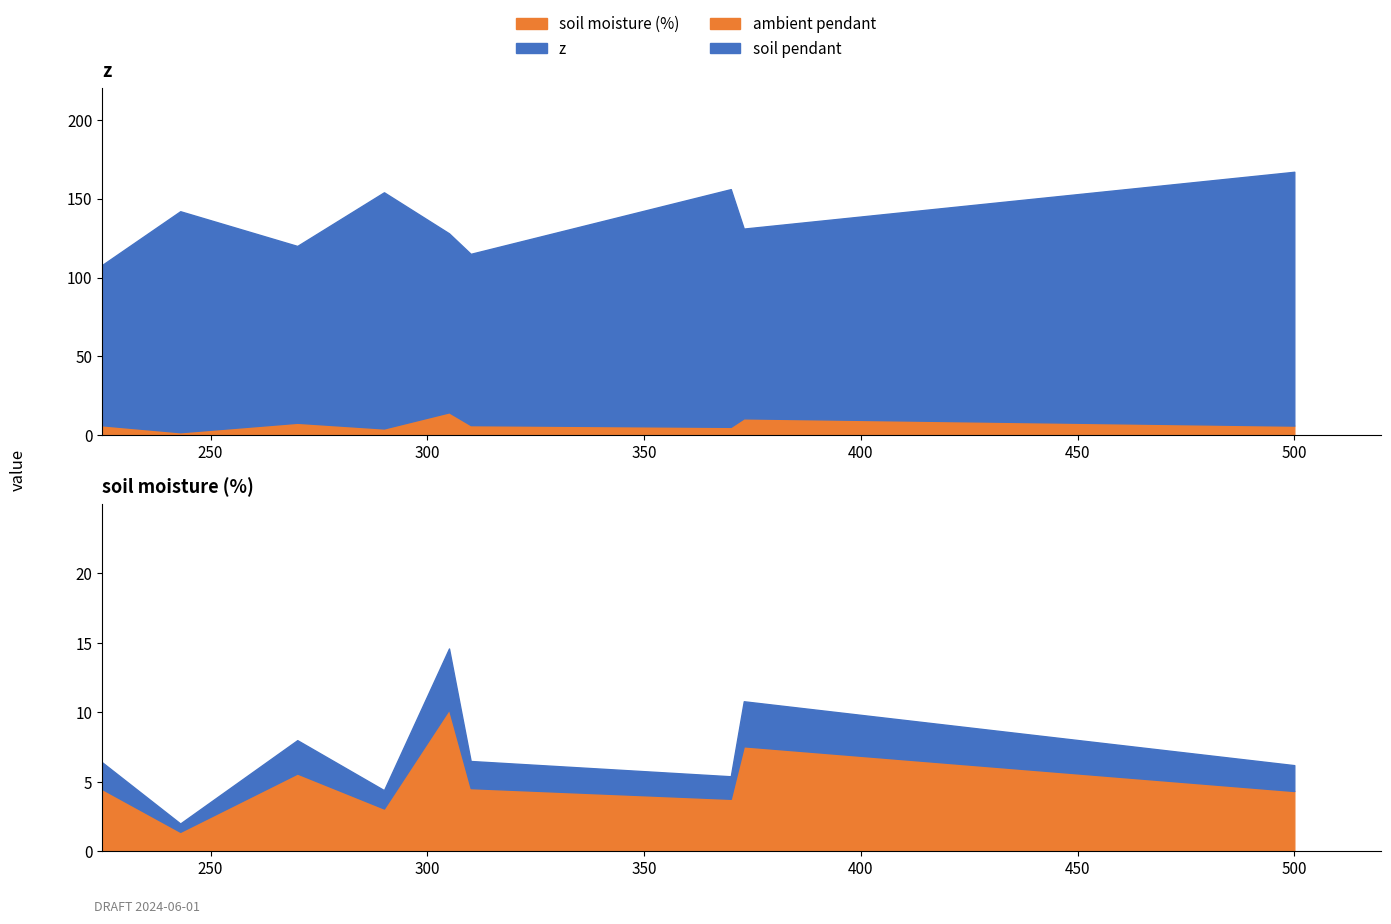

True or false: ambient pendant and z intersect in this chart.

False